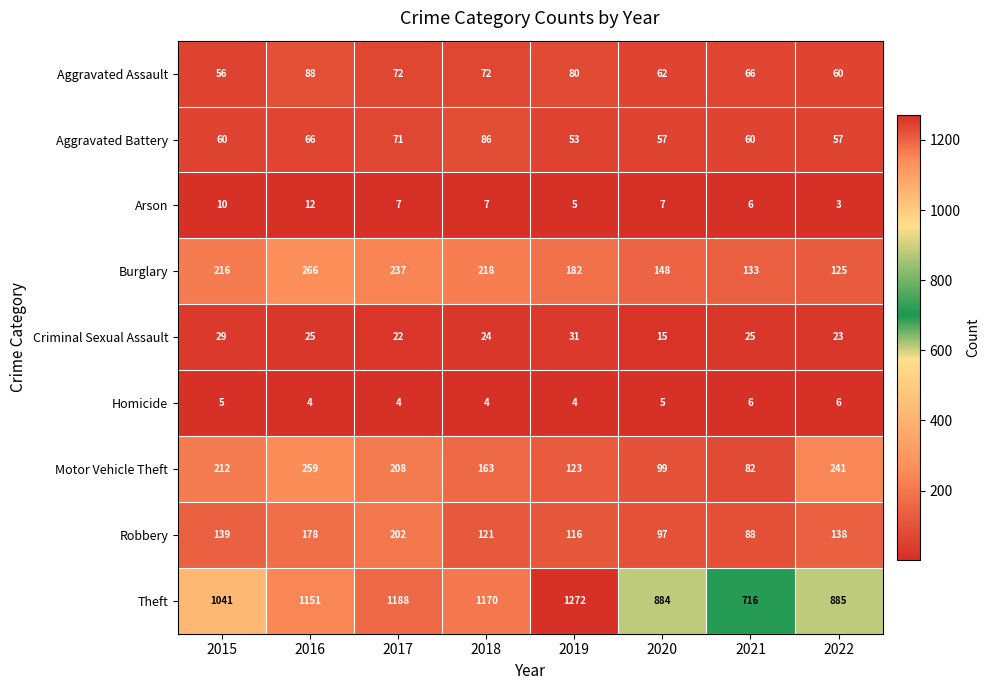

What is the total value across all series at 2022?

1538